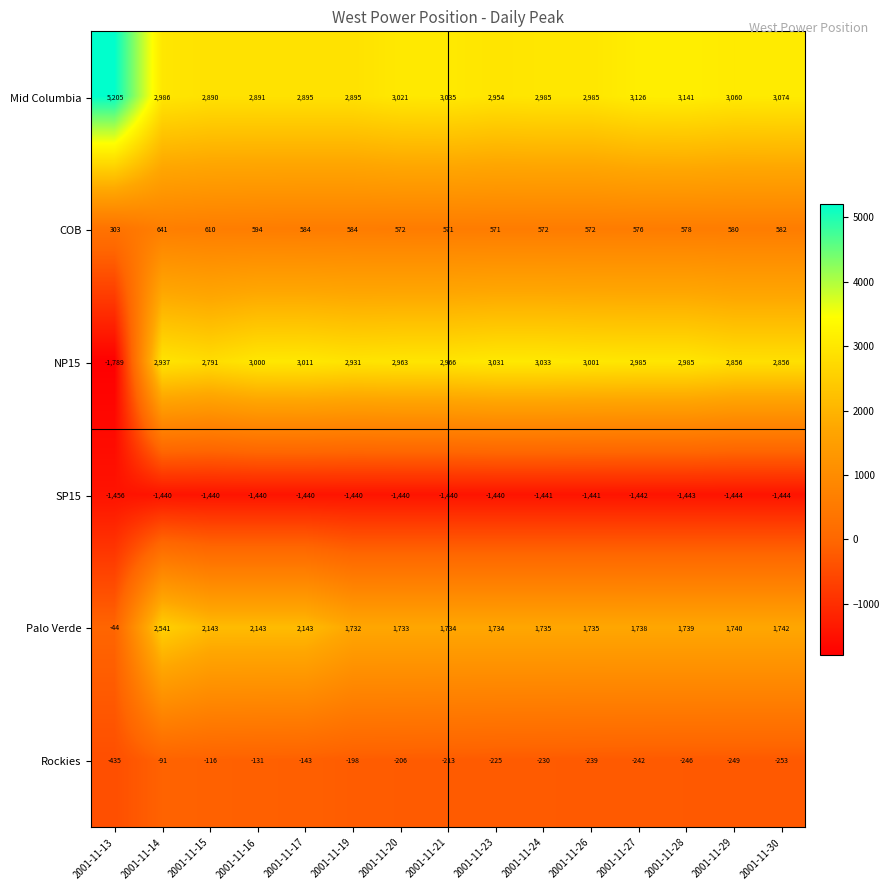

At which label does COB first exceed 578?

2001-11-14